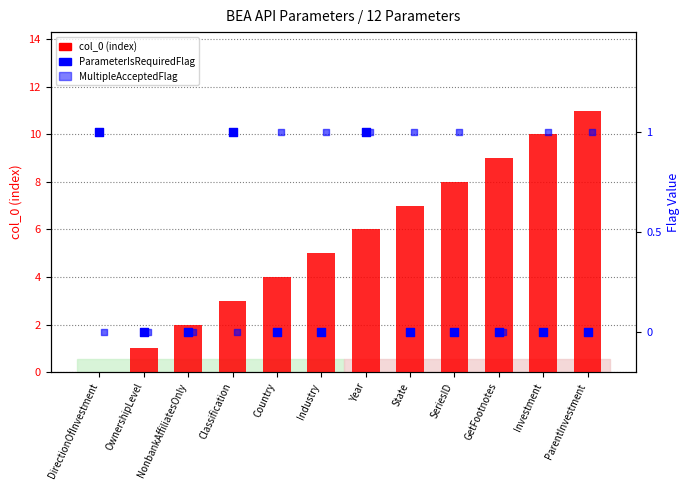

Is the value of col_0 (index) at SeriesID greater than the value of ParameterIsRequiredFlag at Investment?

Yes